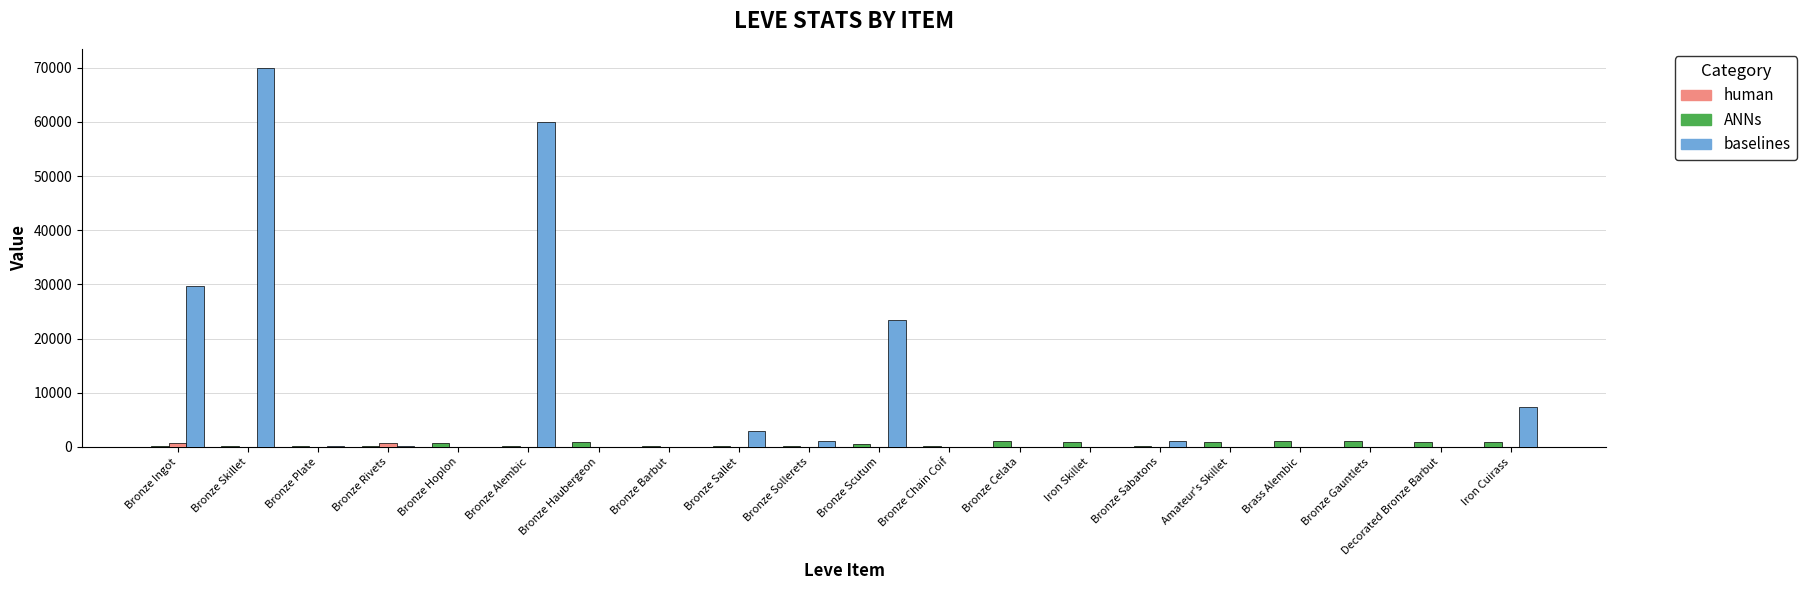

What is the total value across all series at Bronze Haubergeon?

846